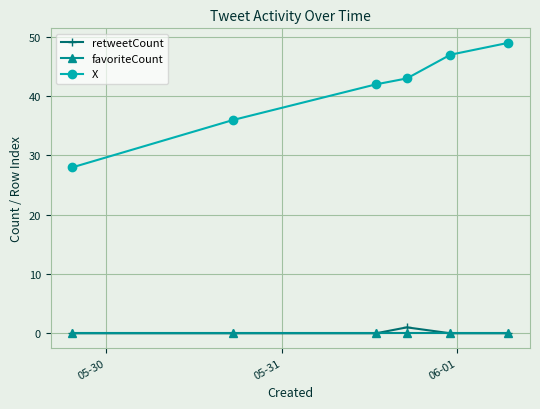

Count the number of categories in the chart.

6